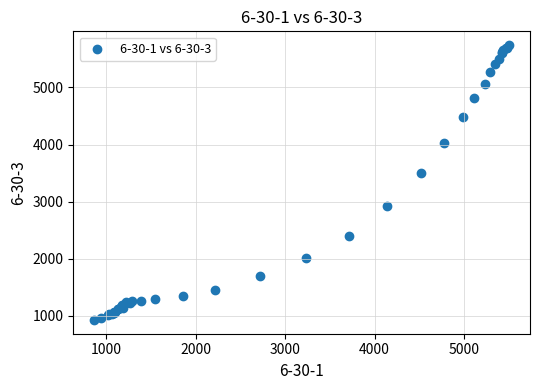

What Y value in the scatter plot is closest to 3334?

3499.6